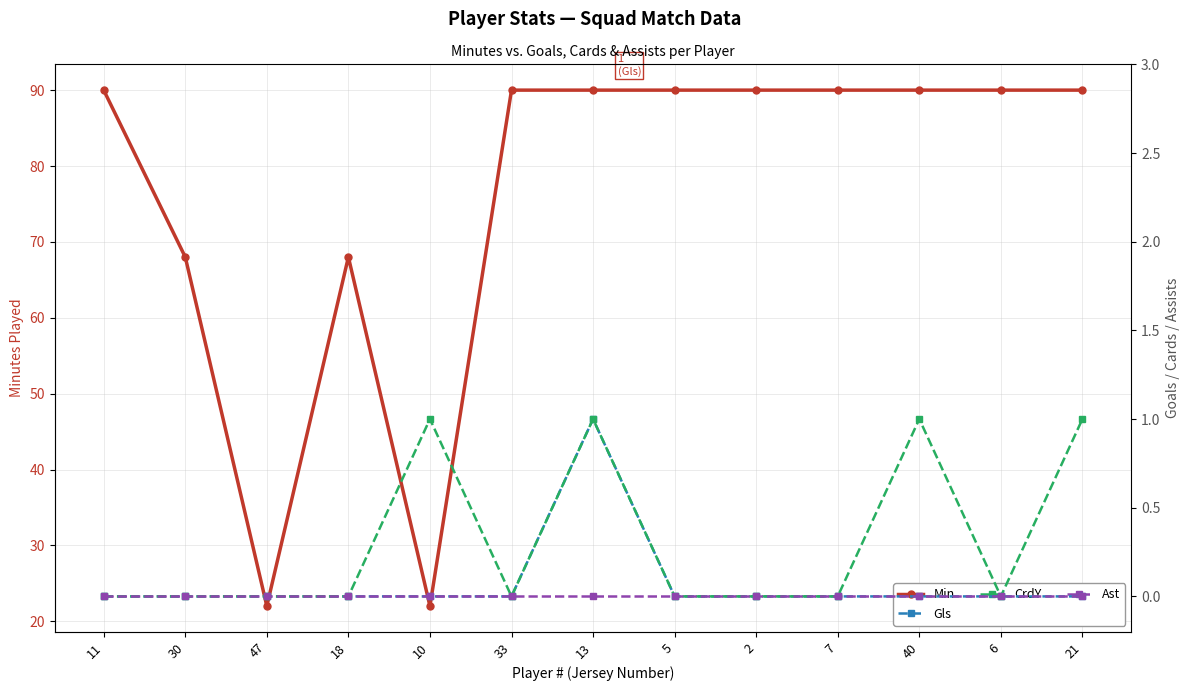

The CrdY series shows 0 at 6. True or false?

False